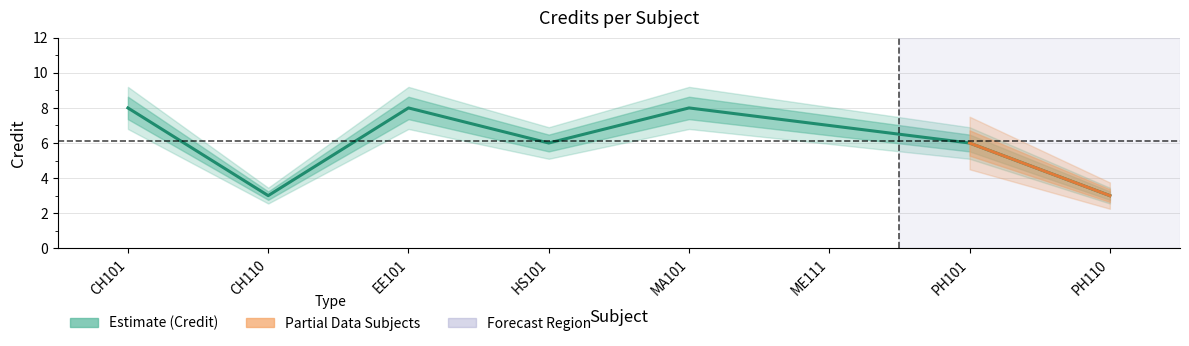

What is the label of the 4th point from the right?

MA101